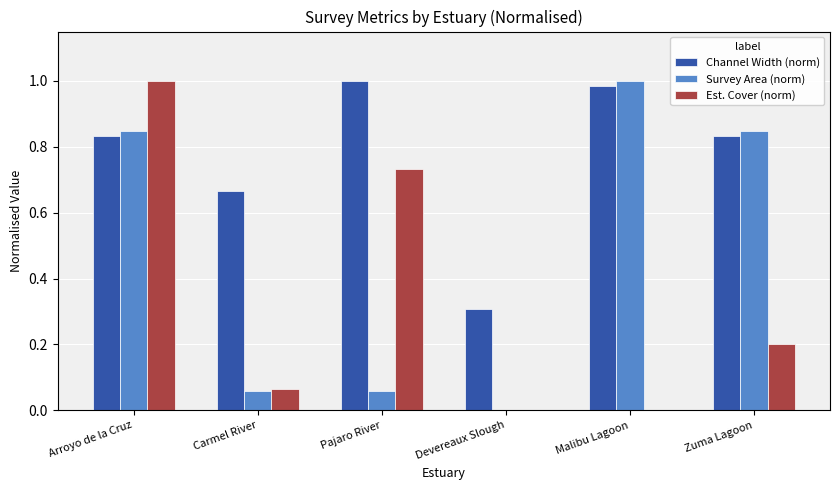

How many series are shown in this chart?

3